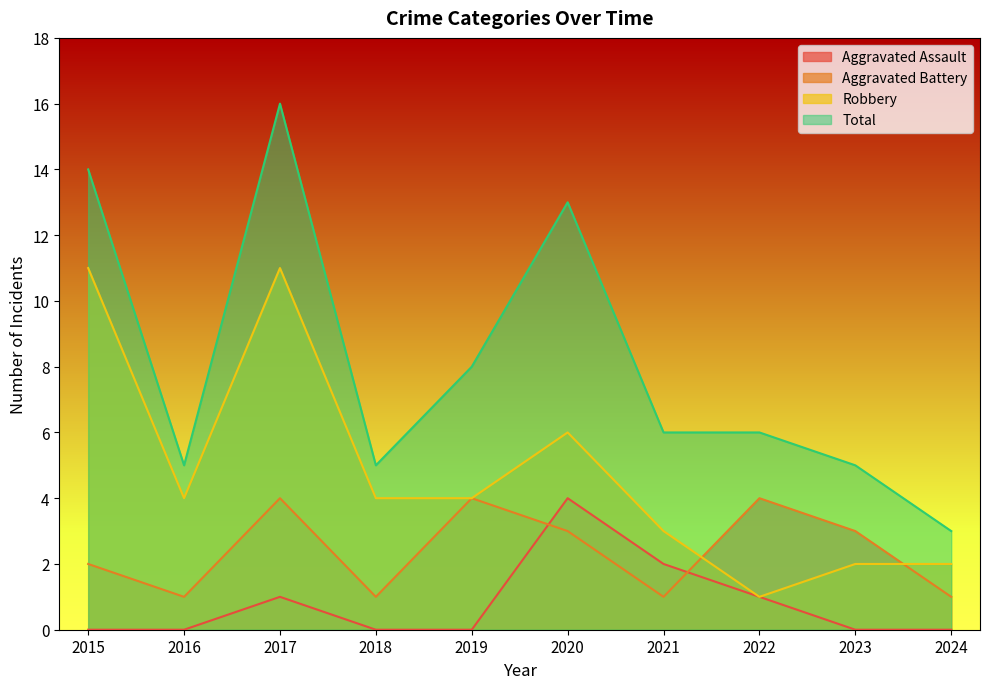

True or false: Aggravated Battery and Aggravated Assault intersect in this chart.

True